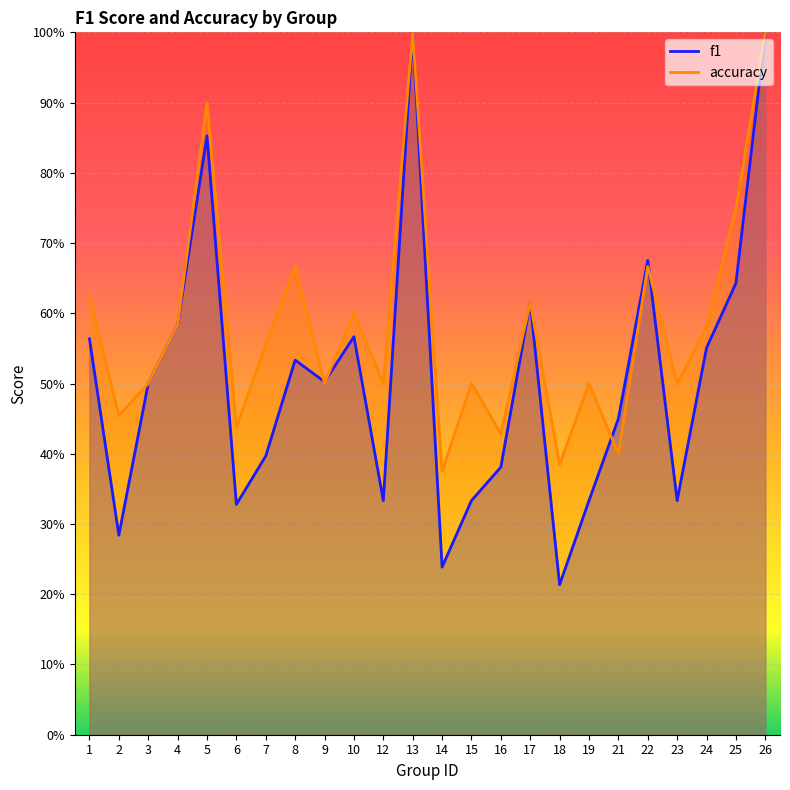

What is the sum of all accuracy values?

14.0